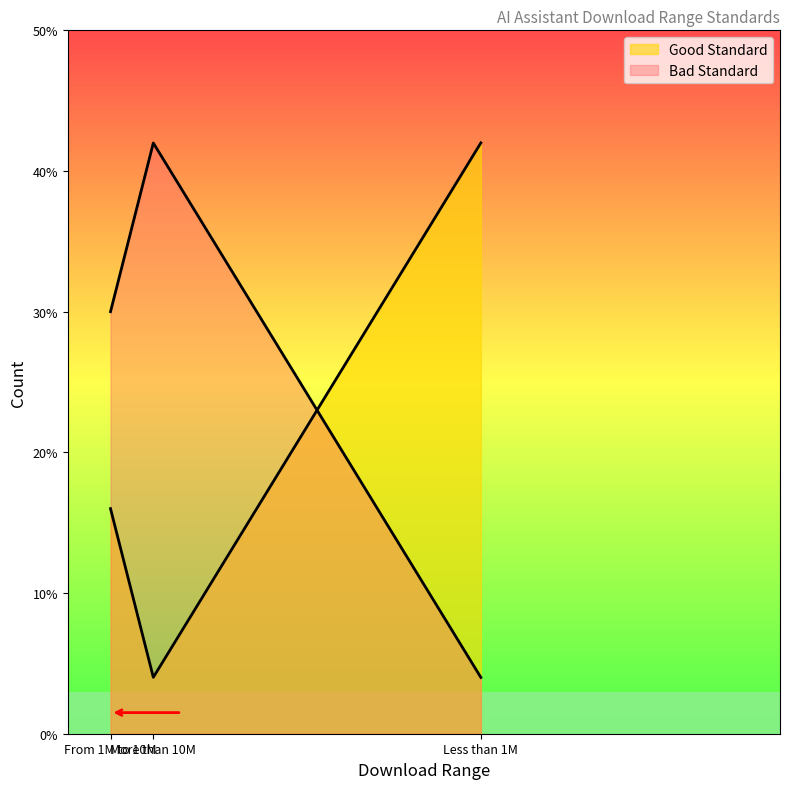

True or false: Good Standard has a value of 6 at More than 10M.

False